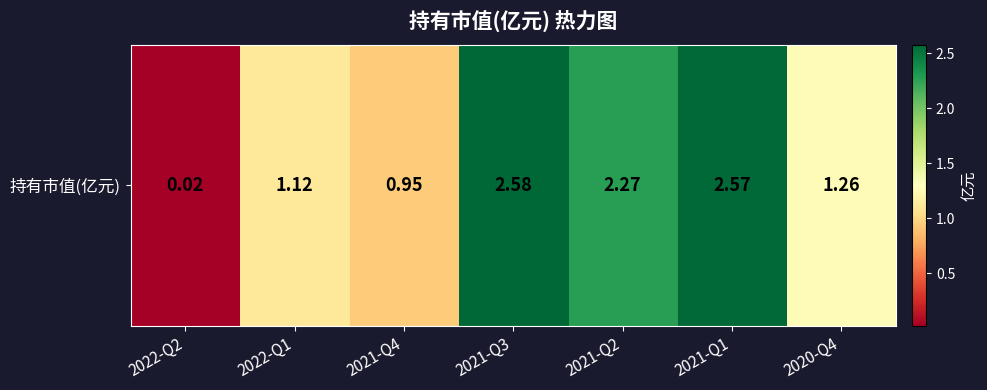

True or false: the data shows 2.6 at 2021-Q1.

True